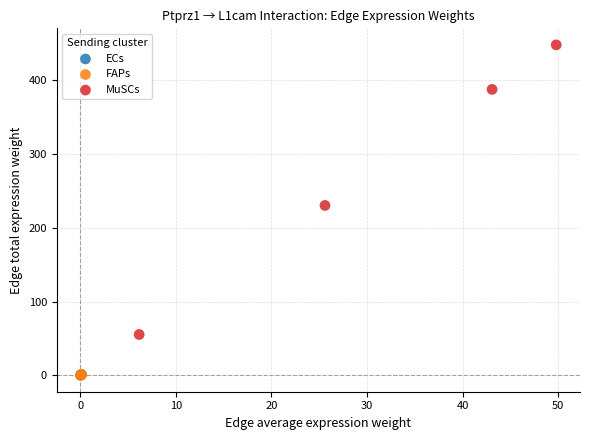

Which series has the widest spread of Y values?

MuSCs